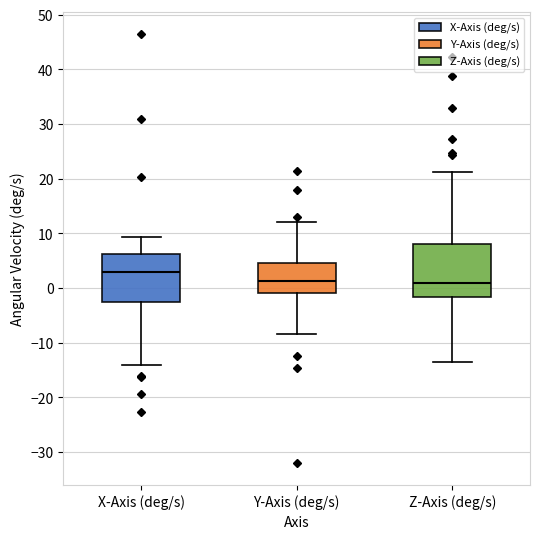

Reading left to right, transcribe this box plot: for each box, give where its median line is, the range the box spans, and where its two whiskers end, as read against the y-axis. The values are not printed on the chart, so give them approximately, as read against the axis.

X-Axis (deg/s): median 3, box -3 to 6, whiskers -14 to 9
Y-Axis (deg/s): median 1, box -1 to 5, whiskers -8 to 12
Z-Axis (deg/s): median 1, box -2 to 8, whiskers -14 to 21